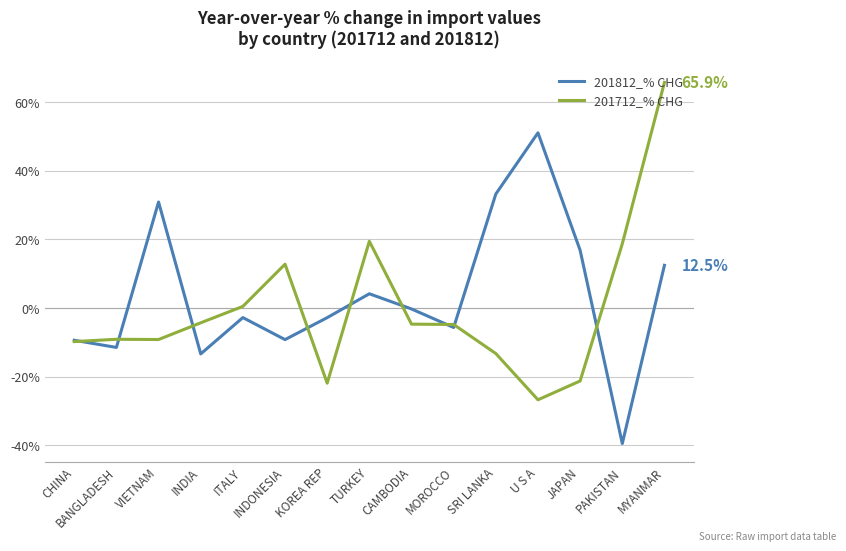

Which series has the widest spread of values?

201712_% CHG